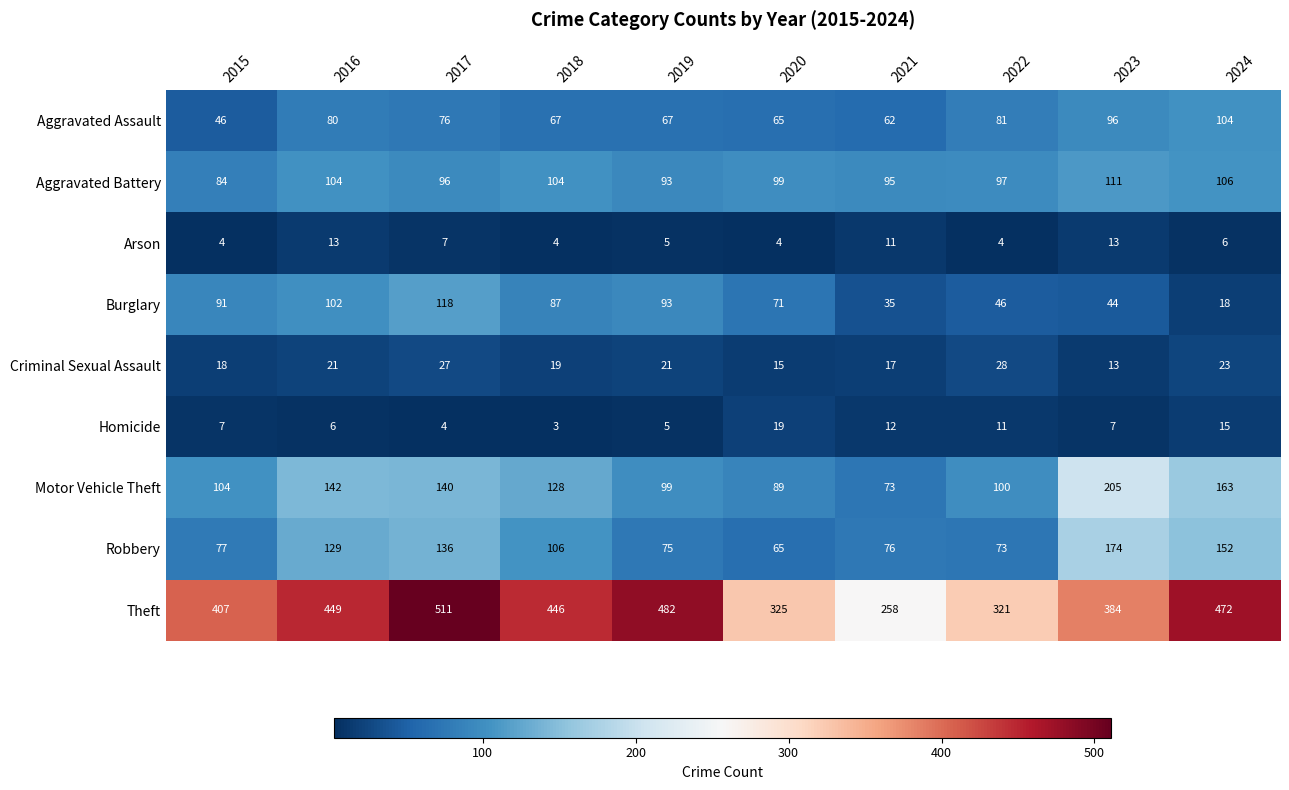

What is the average value of the Arson series?

7